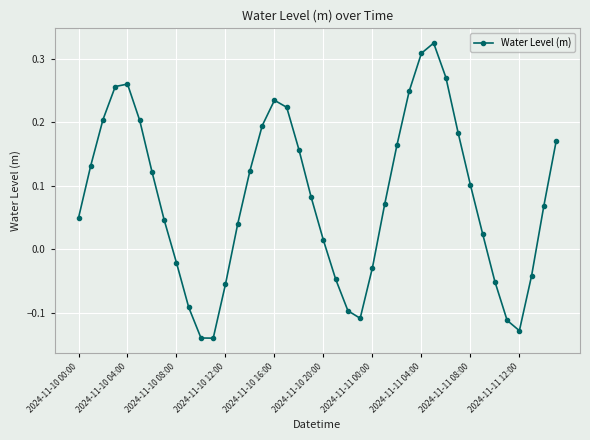

What is the difference between the second highest and minimum values?

0.4